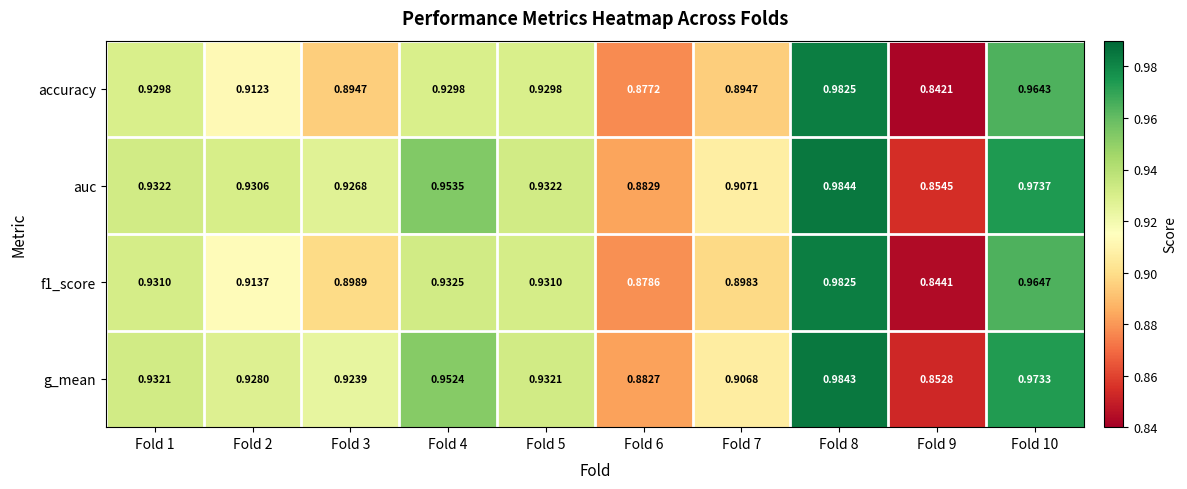

At Fold 7, list the series in order from smallest to largest.

accuracy, f1_score, g_mean, auc